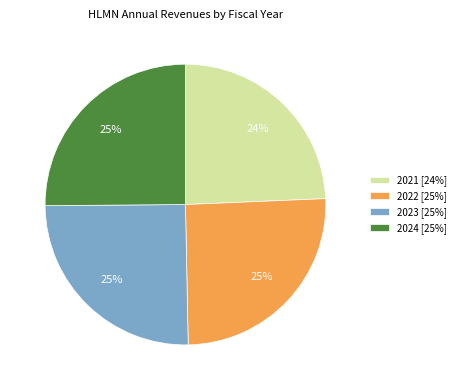

What percentage is the 2024 slice, to the nearest percent?

25%